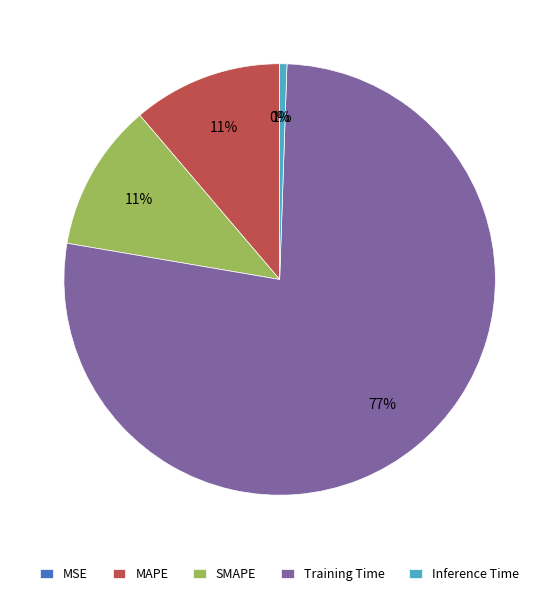

Is the sum of SMAPE and Inference Time greater than half?

No